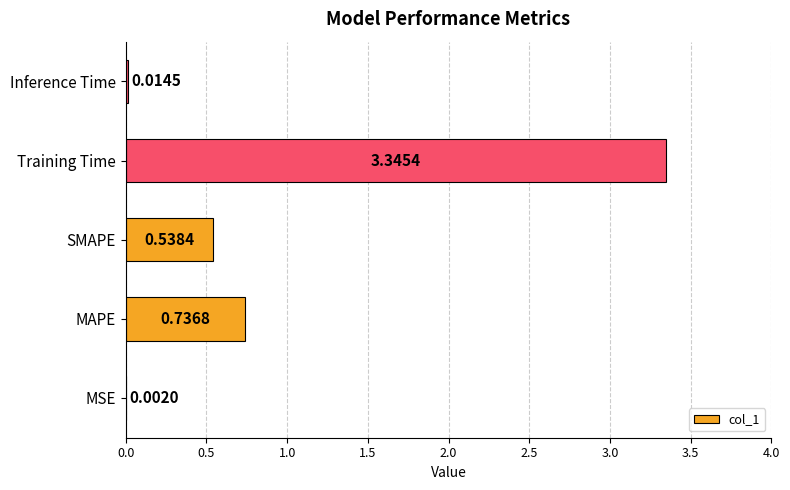

Which category has the highest value across all series?

Training Time